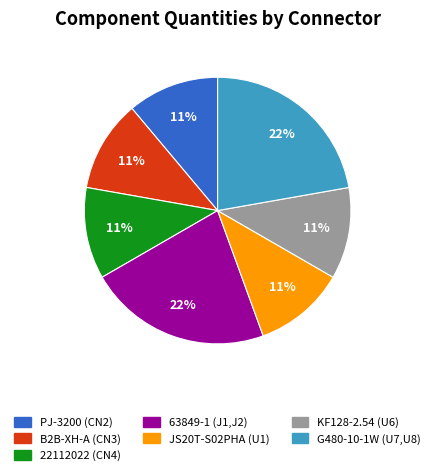

Is B2B-XH-A (CN3) the majority of the pie?

No